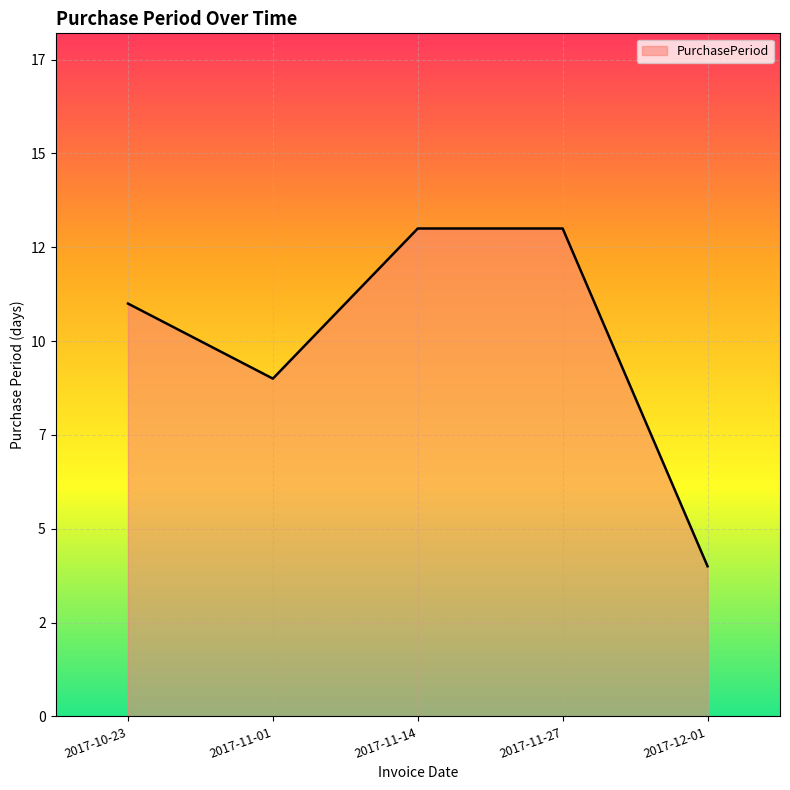

What is the maximum value shown in the chart?

13